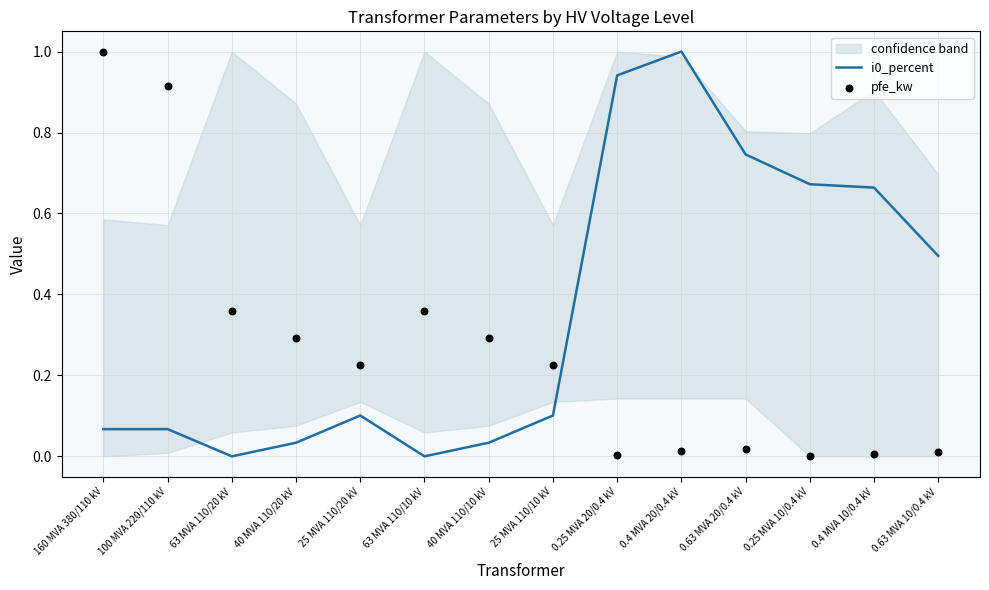

Which series contains the lowest Y value?

i0_percent